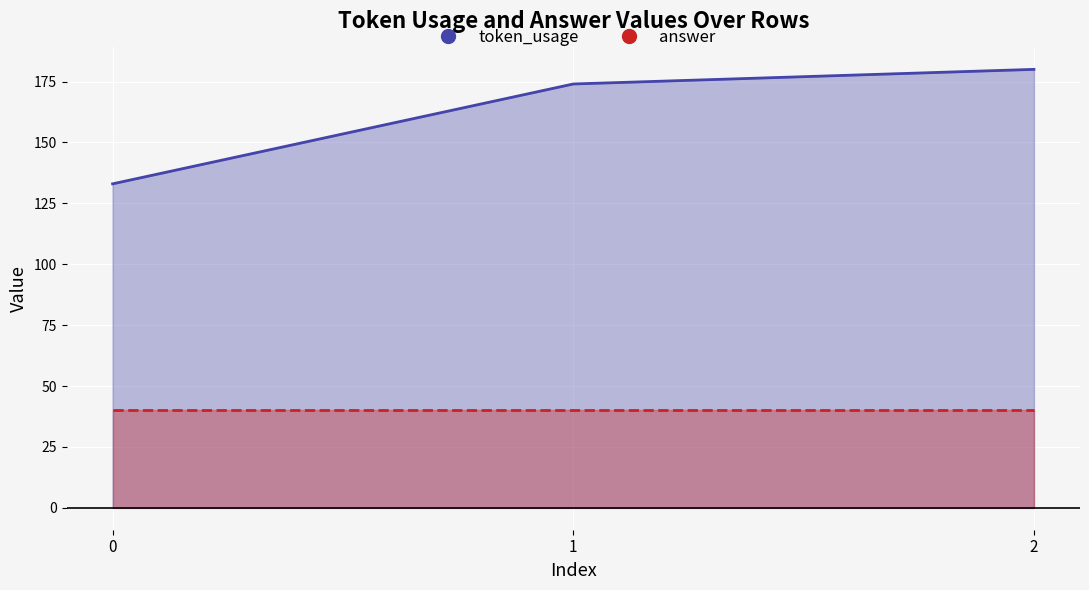

What is the sum of the values at 0 and 1?

307